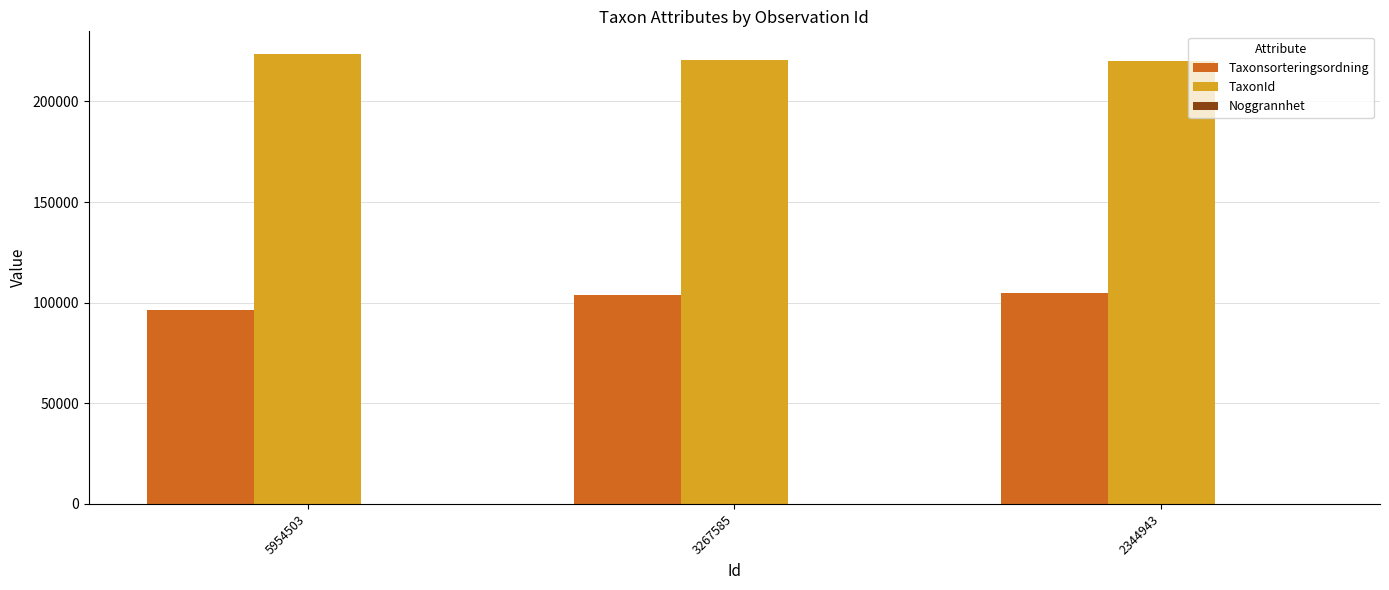

What is the highest value of the Taxonsorteringsordning series?

104837